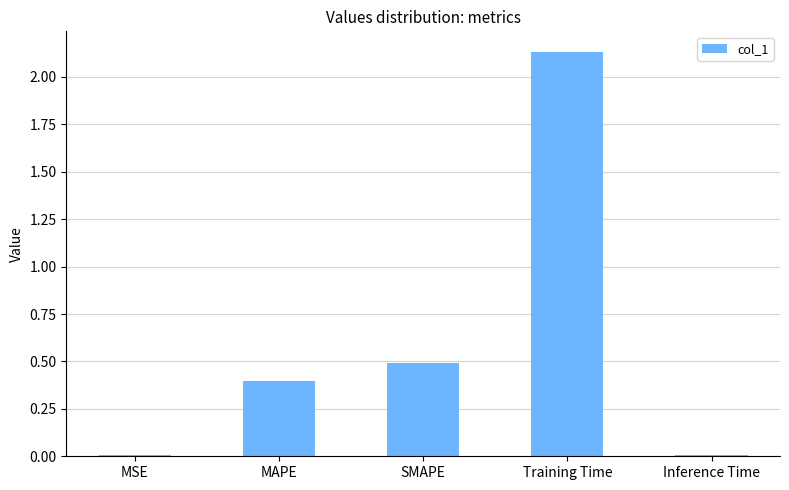

At which category does the chart reach its peak across all series?

Training Time